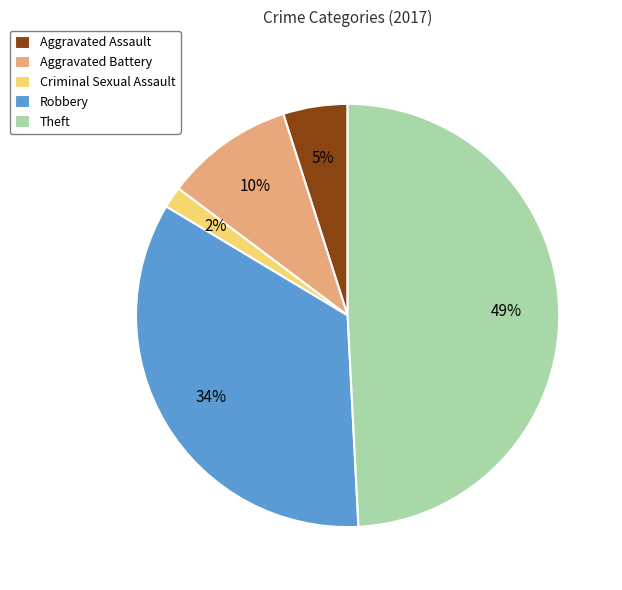

Does Criminal Sexual Assault represent more than half of the total?

No